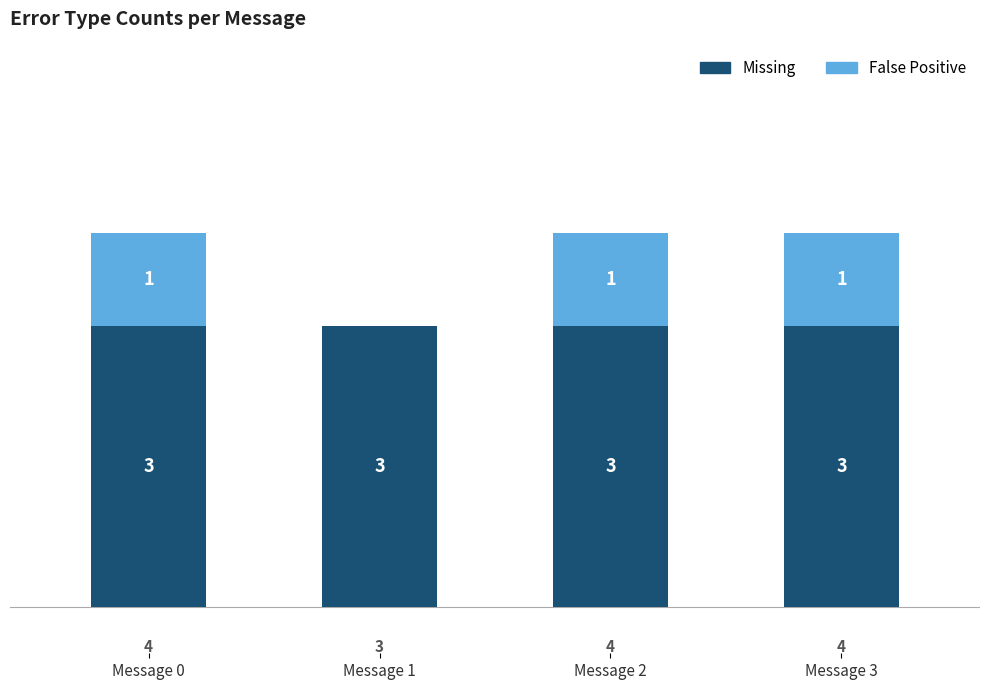

What is the total value across all series at Message 0?

4